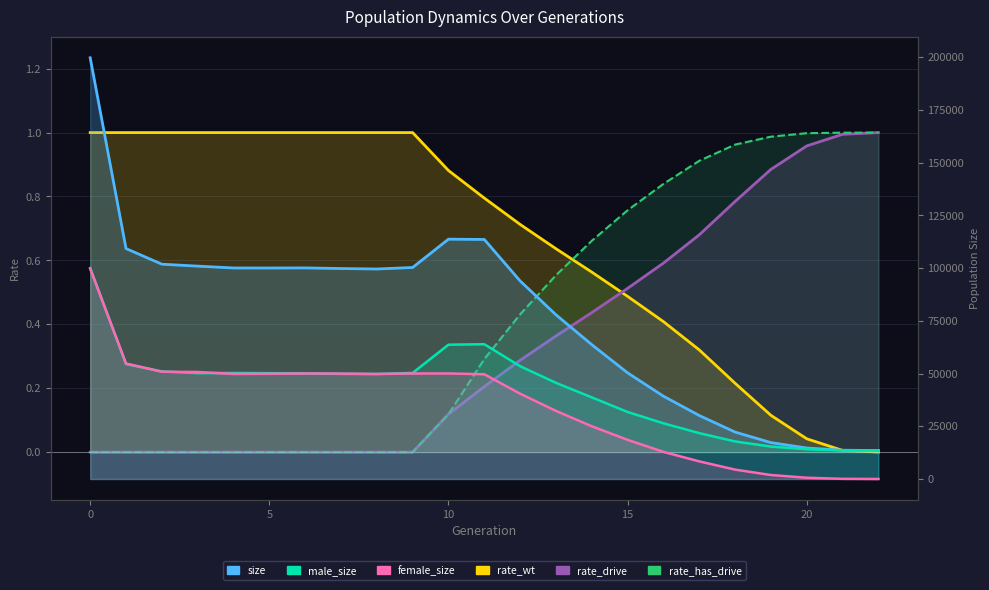

True or false: rate_drive has a value of 1.4 at 18.

False